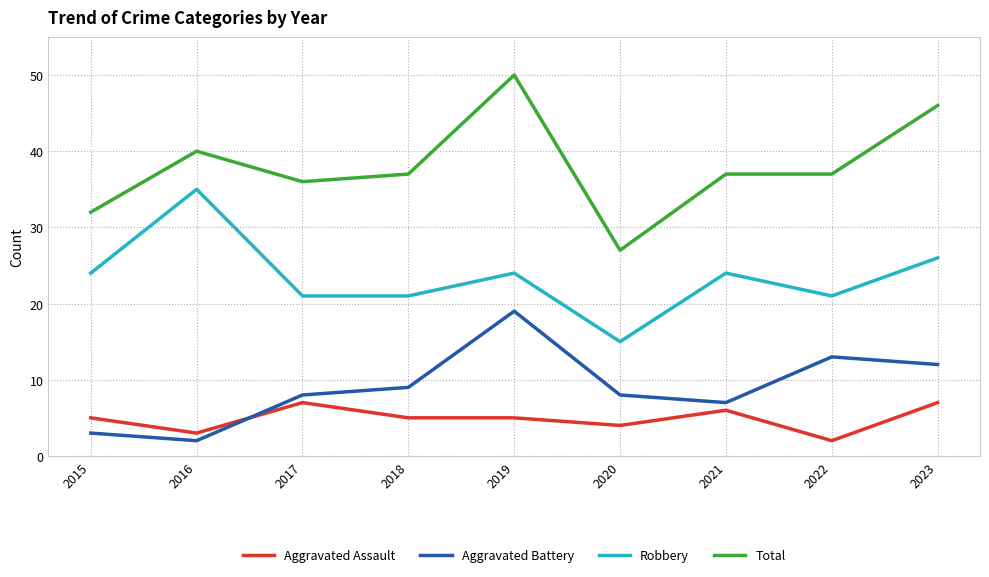

In Aggravated Battery, how many points are higher than both neighbors (excluding endpoints)?

2